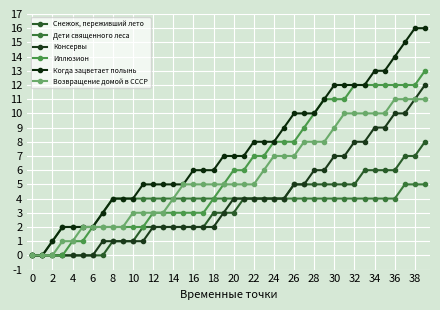

What is the label of the 29th point from the left?

28